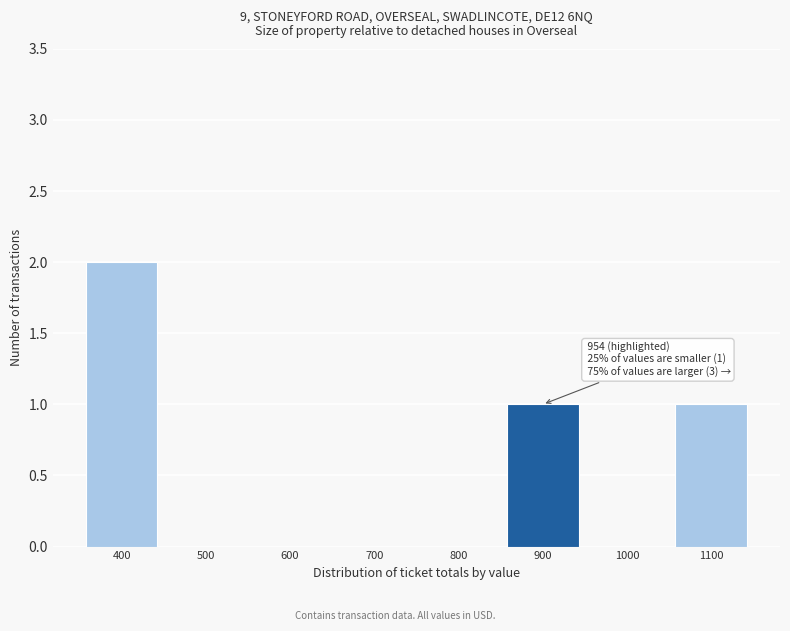

Reading left to right, list all the values displayed in this chart.

400=2	500=0	600=0	700=0	800=0	900=1	1000=0	1100=1